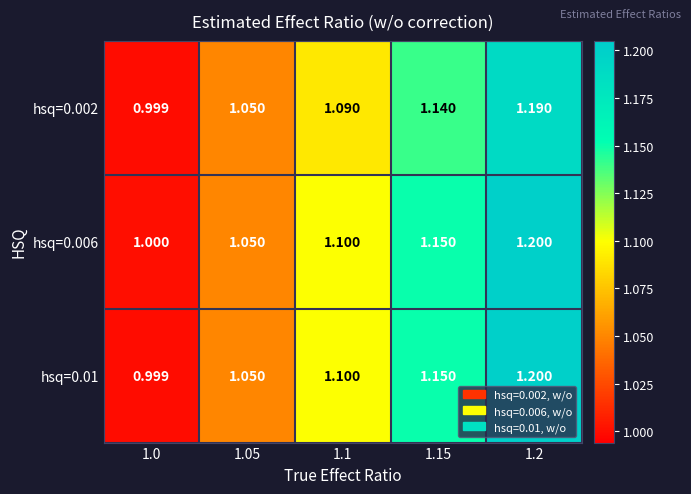

Is the value of hsq=0.002 at 1.05 greater than the value of hsq=0.006 at 1.1?

No